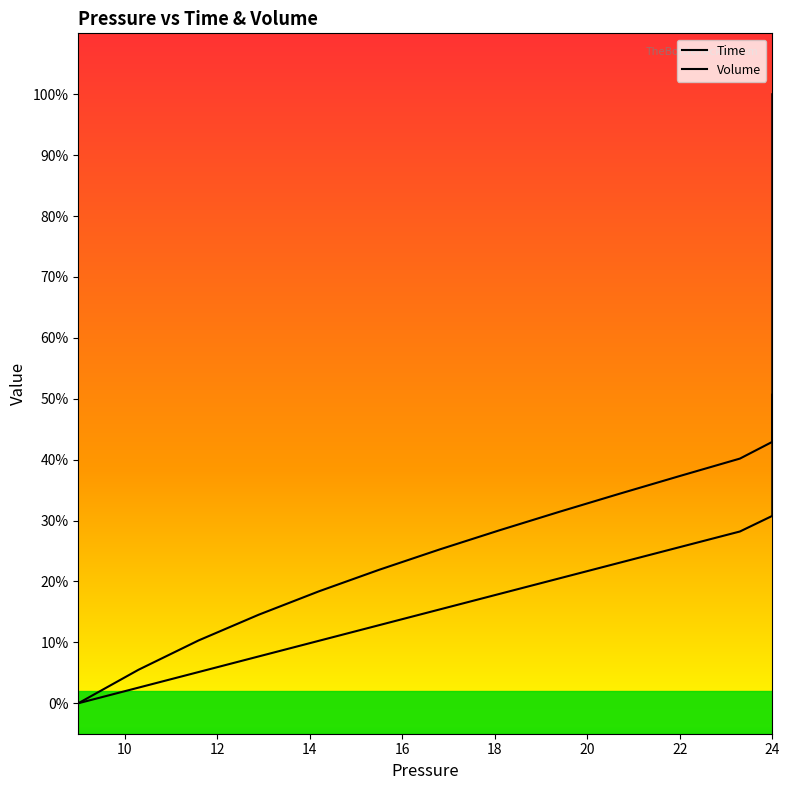

How many intersections are there between Volume and Time?

1